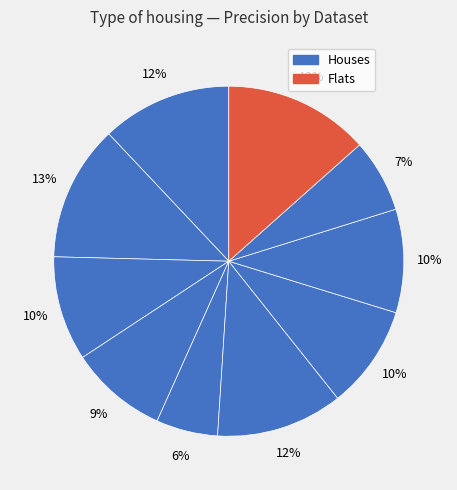

To the nearest percent, what is the average slice percentage?

10%